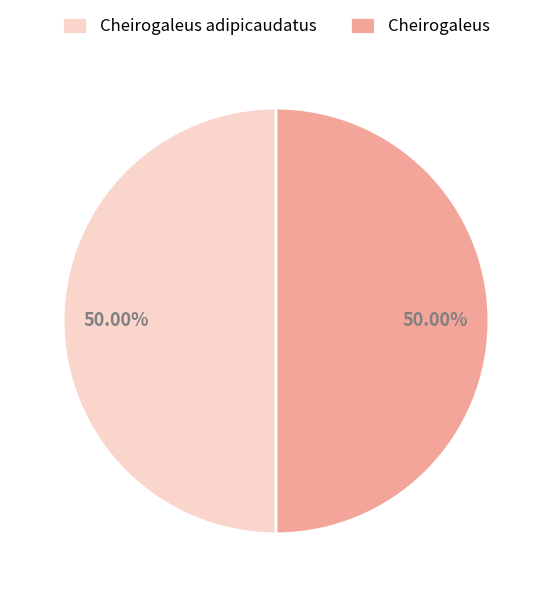

Count the number of slices in the pie.

2